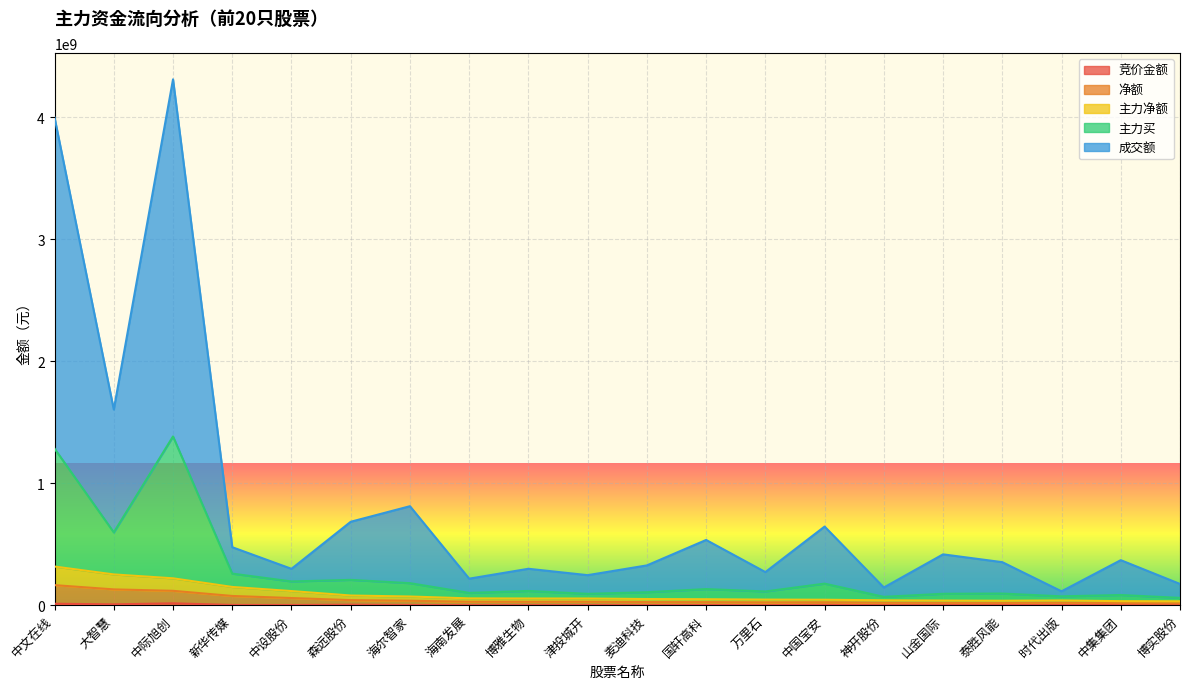

How many interior local valleys does the 竞价金额 series have?

6